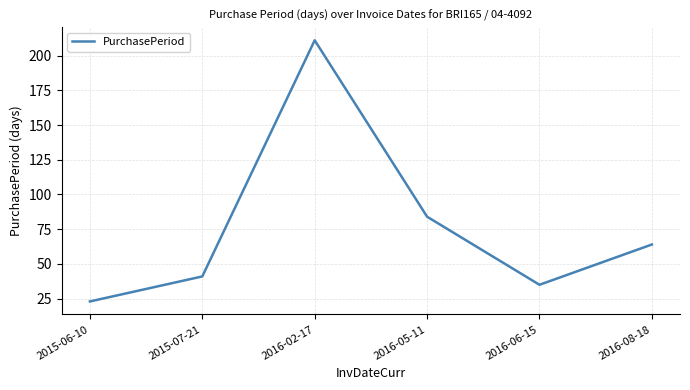

Where is the first local maximum?

2016-02-17